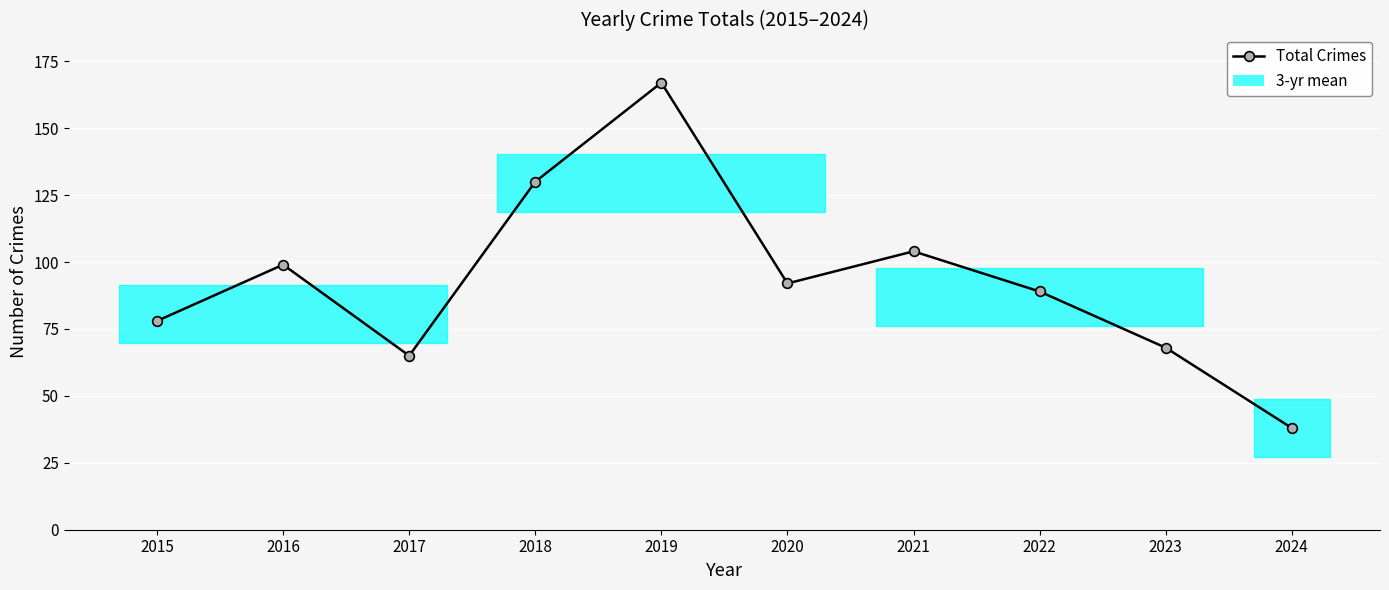

Does the chart display data point markers on the line(s)?

Yes